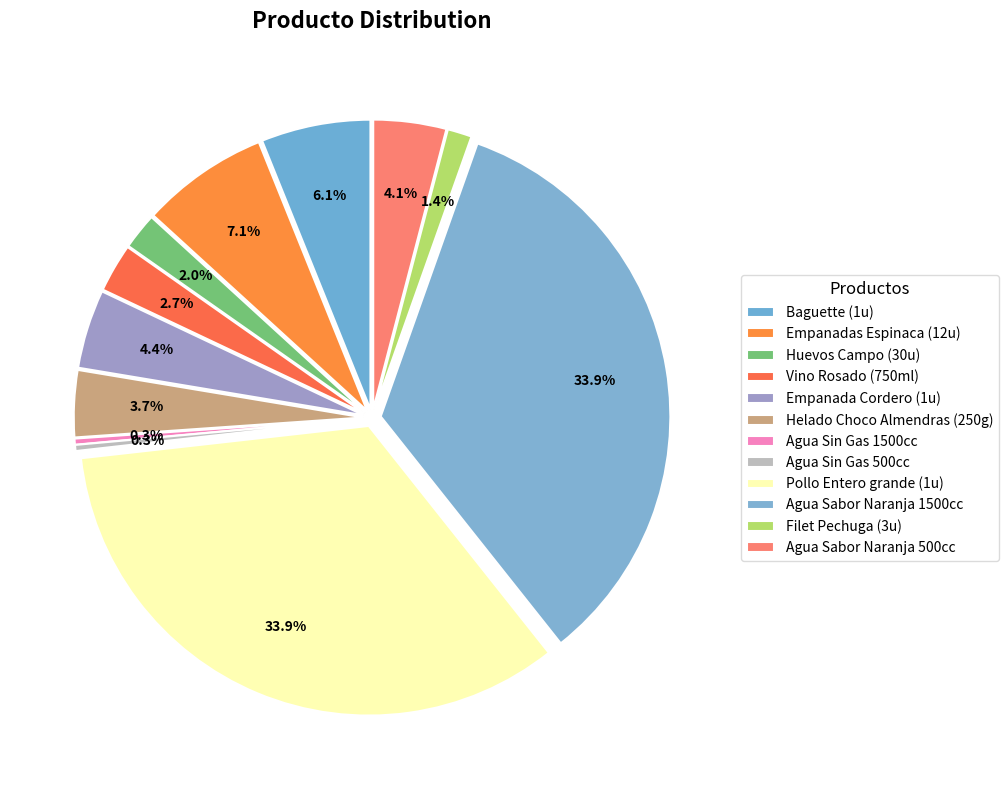

What is the smallest slice in the pie chart?

Agua Sin Gas 1500cc